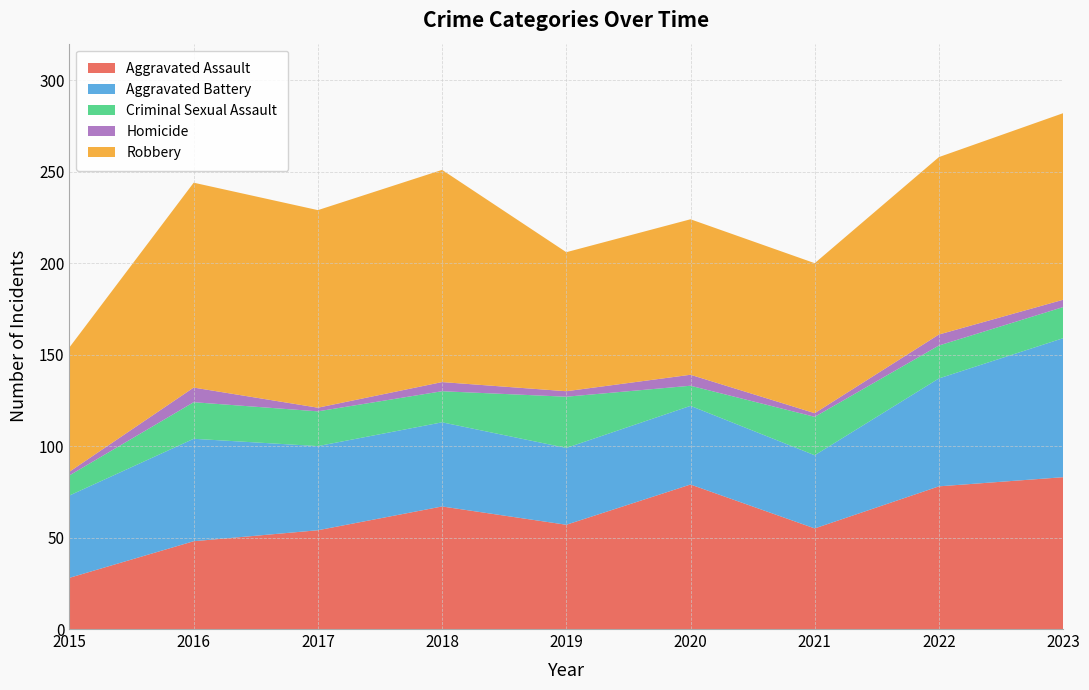

Reading left to right, list all the values displayed in this chart.

Aggravated Assault: 28	48	54	67	57	79	55	78	83
Aggravated Battery: 45	56	46	46	42	43	40	59	76
Criminal Sexual Assault: 11	20	19	17	28	11	21	18	17
Homicide: 2	8	2	5	3	6	2	6	4
Robbery: 68	112	108	116	76	85	82	97	102